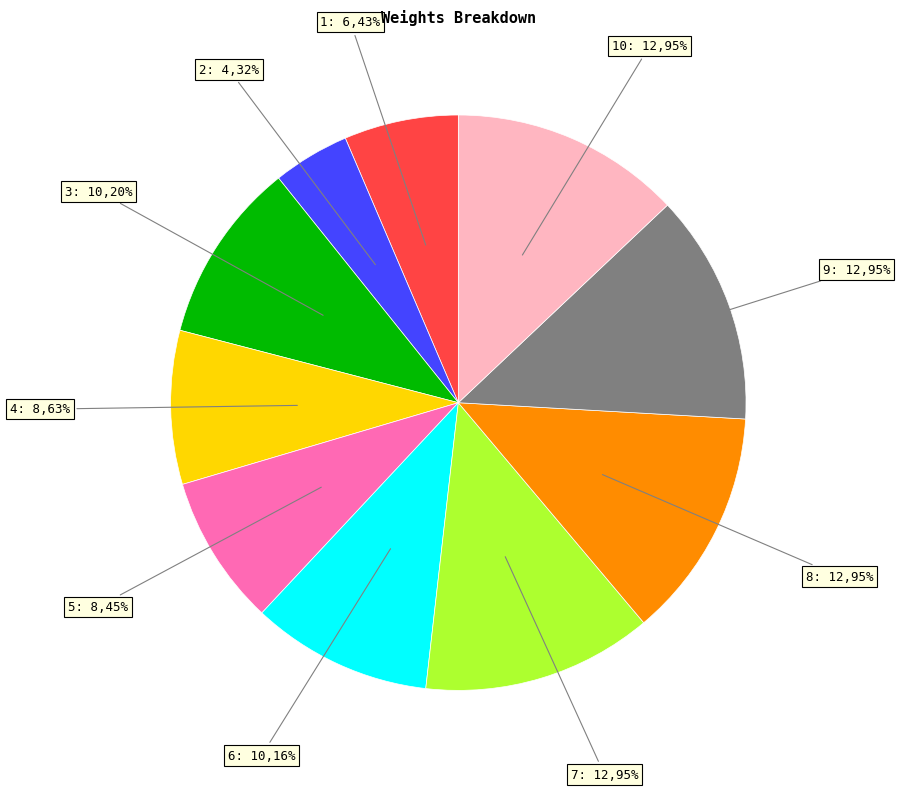

To the nearest percent, what is the difference between the largest and smallest slice percentages?

9%